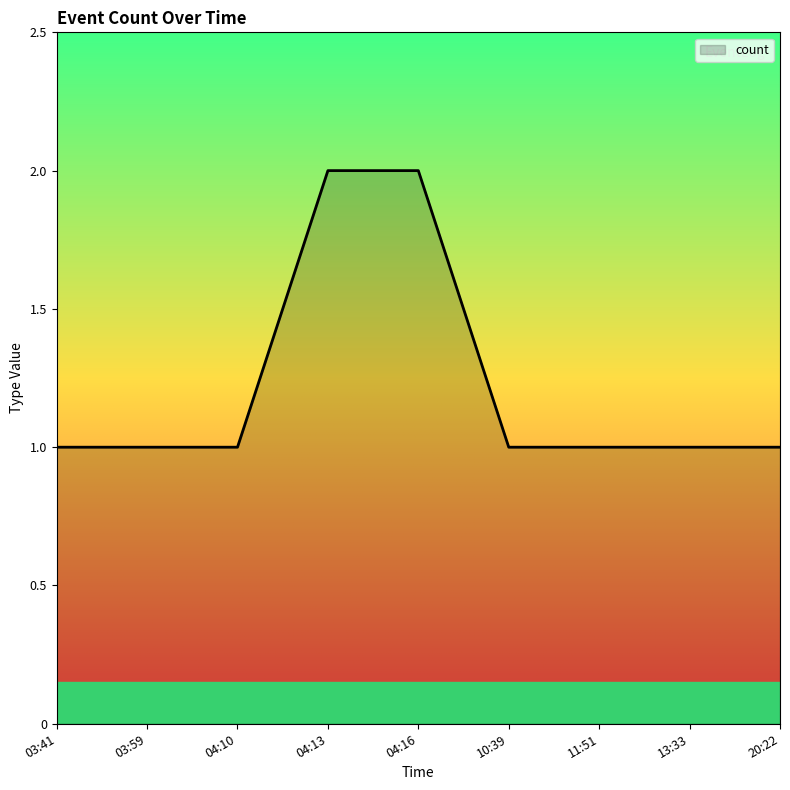

What position from the right is 04:10?

7